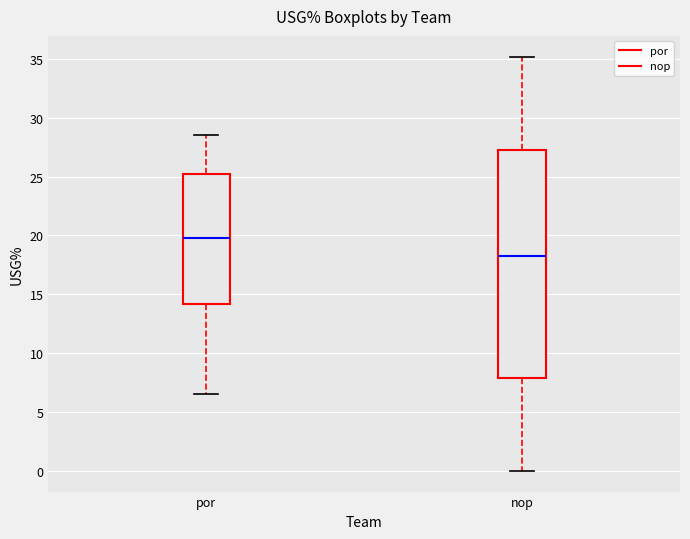

Which box is the tallest, from its lower edge to its upper edge?

nop